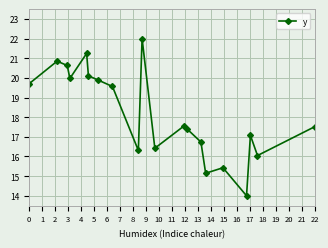

What is the value of the 6th point from the left?

20.1